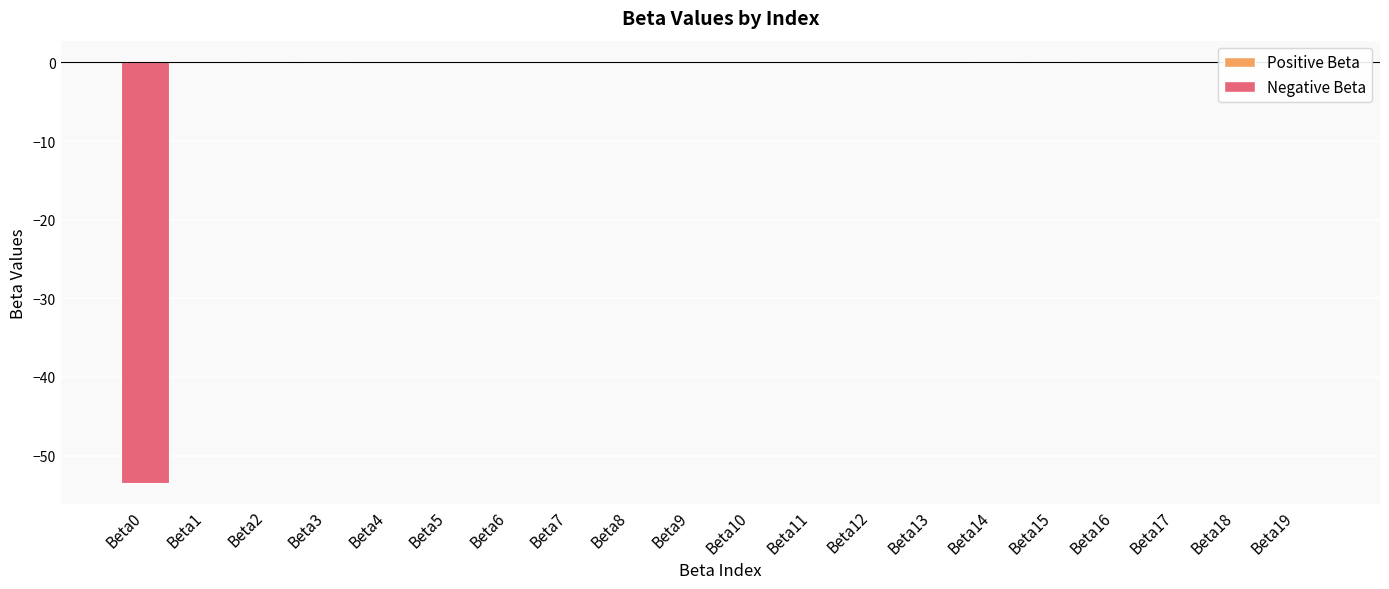

Count the number of categories in the chart.

20